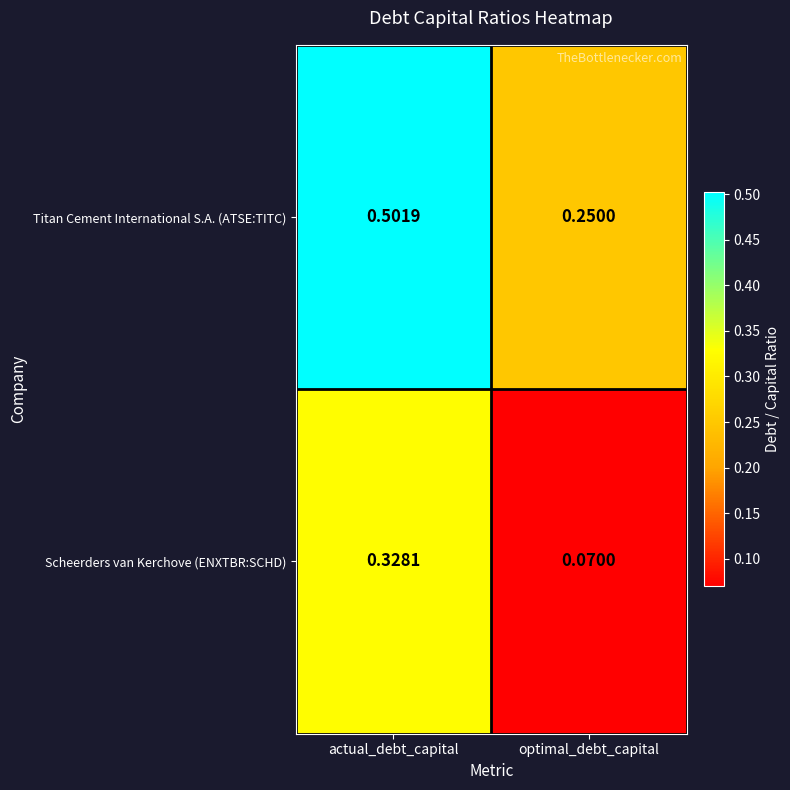

Rank the series by their maximum value, from lowest to highest.

Scheerders van Kerchove (ENXTBR:SCHD), Titan Cement International S.A. (ATSE:TITC)